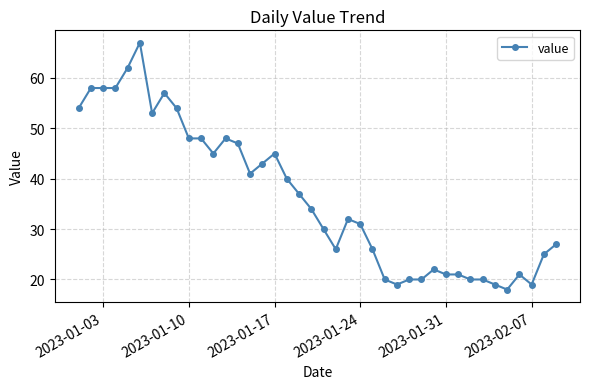

What is the value of the 17th point from the left?

45